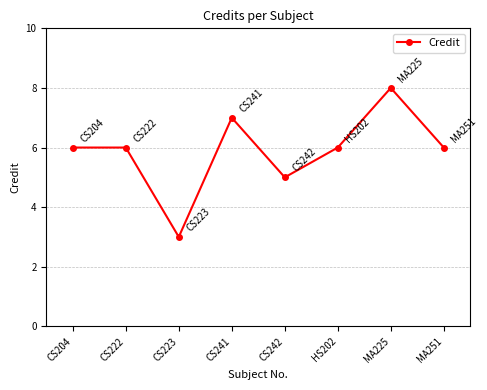

Where is the data nearest to the value 5?

CS242